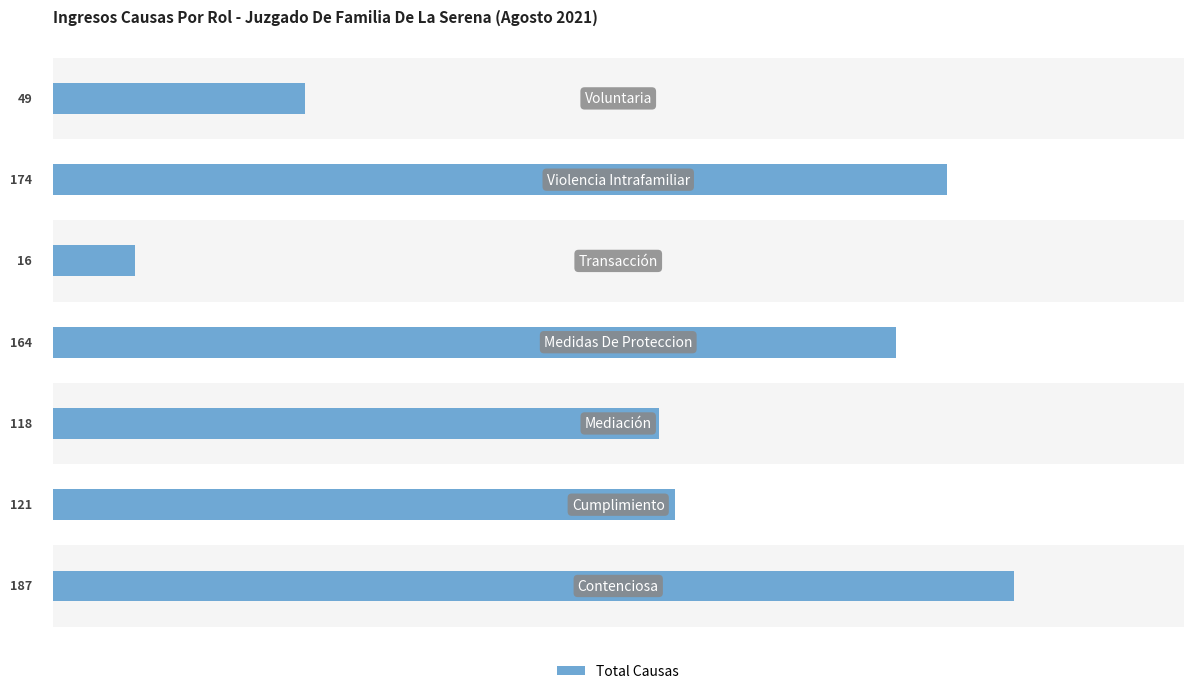

What is the maximum value shown in the chart?

187